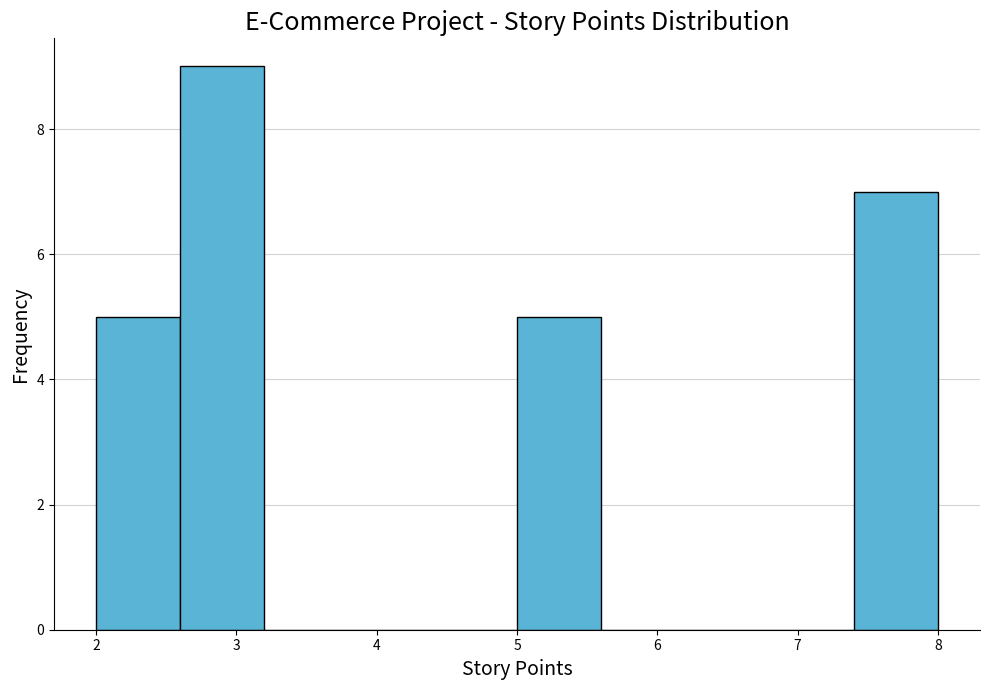

Reading left to right, transcribe this chart: for each bar, give the range it covers on the x-axis and its height. The values are not printed on the chart, so give them approximately, as read against the axis.

2.0 to 2.6: 5
2.6 to 3.2: 9
3.2 to 3.8: 0
3.8 to 4.4: 0
4.4 to 5.0: 0
5.0 to 5.6: 5
5.6 to 6.2: 0
6.2 to 6.8: 0
6.8 to 7.4: 0
7.4 to 8.0: 7